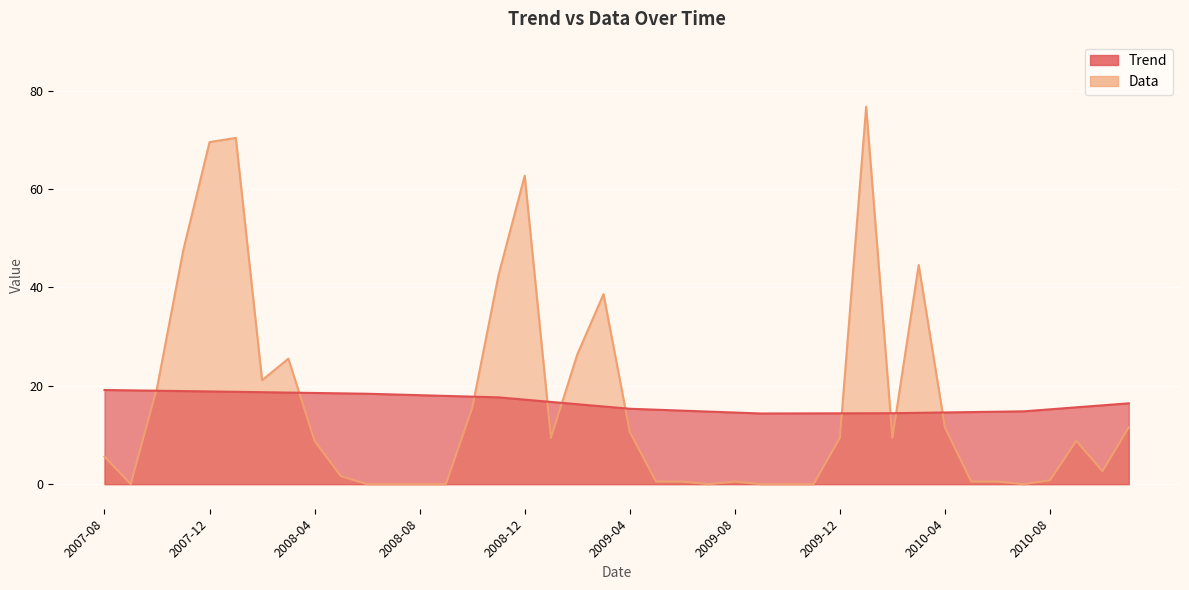

At which category is the sum across all series the highest?

2010-01